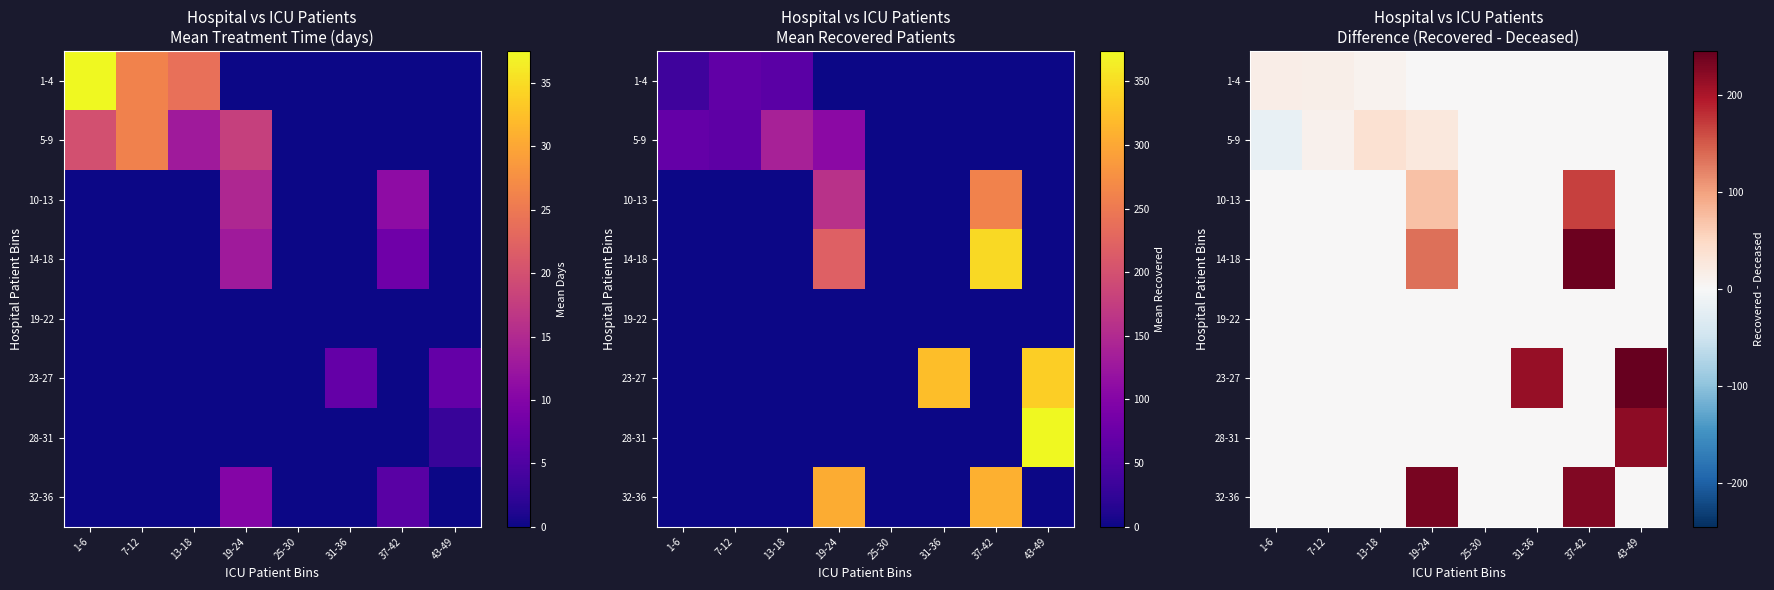

Rank the series at 7-12 from lowest to highest value.

10-13, 14-18, 19-22, 23-27, 28-31, 32-36, 5-9, 1-4